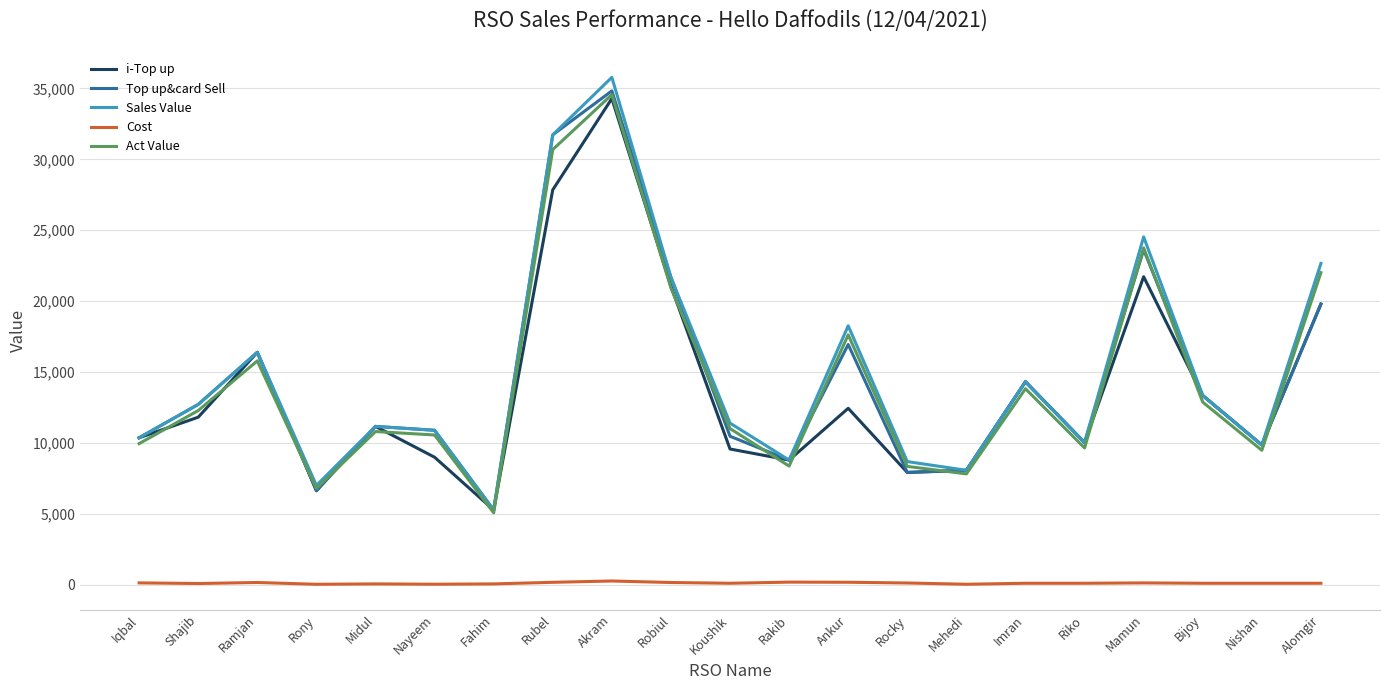

Where is Sales Value nearest to the value 20524?

Robiul